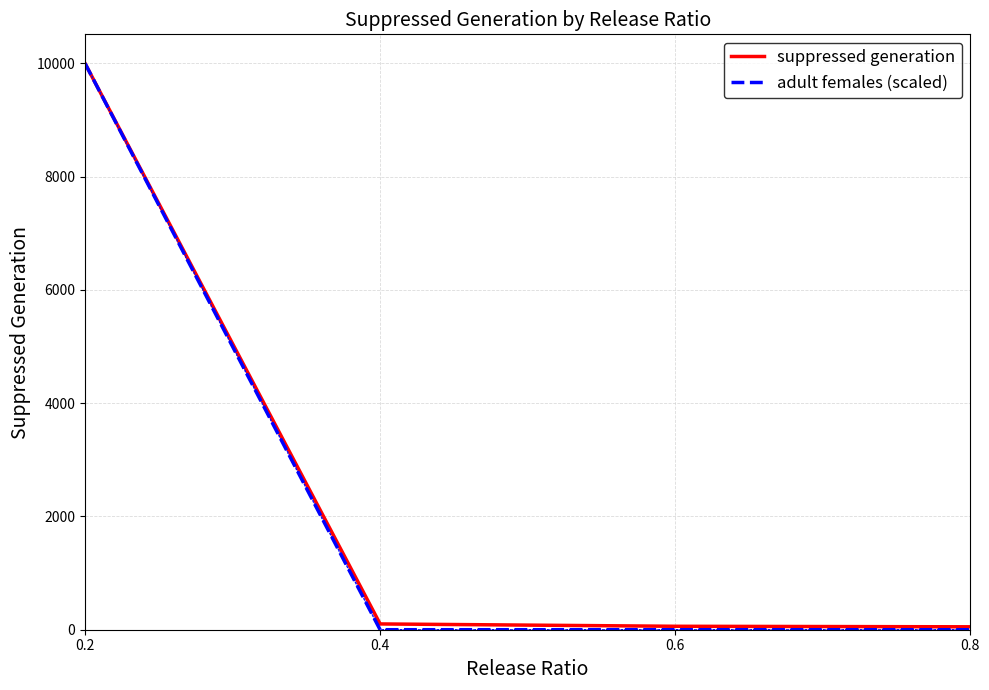

At how many categories does at least one series exceed 4323?

1